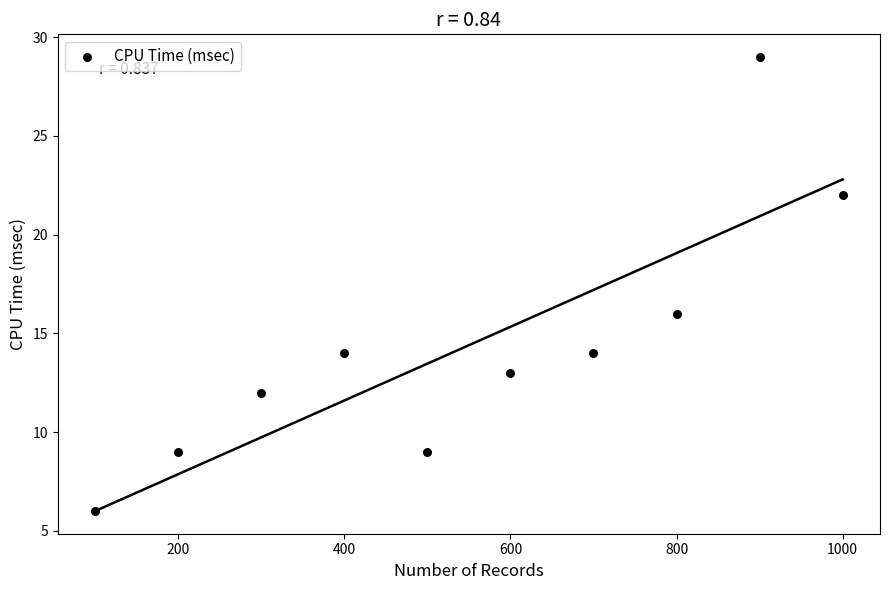

What is the range of Y values (max minus min)?

23